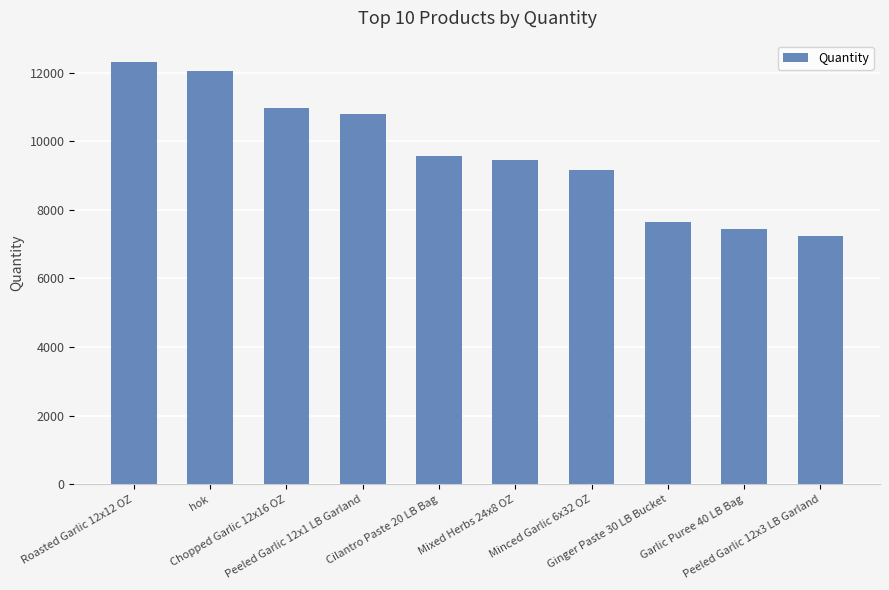

What is the greatest value displayed?

12315